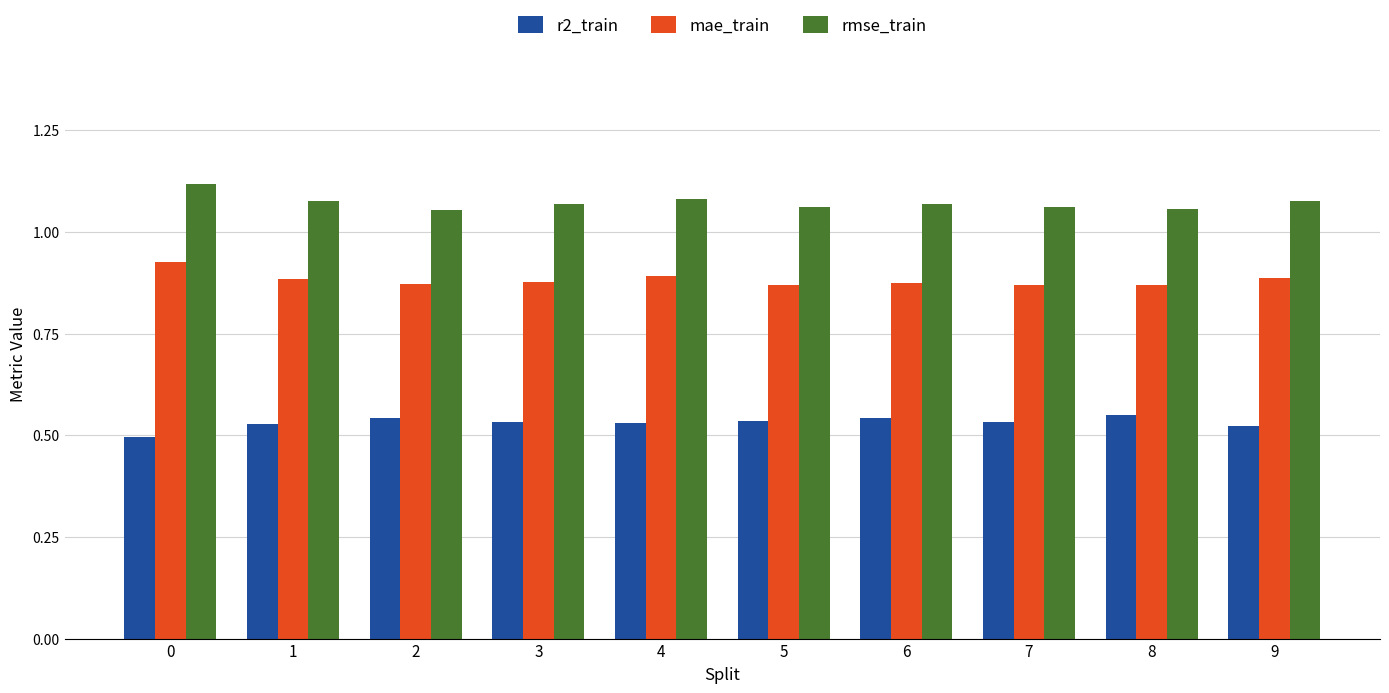

How many rmse_train values are between 1 and 2?

10